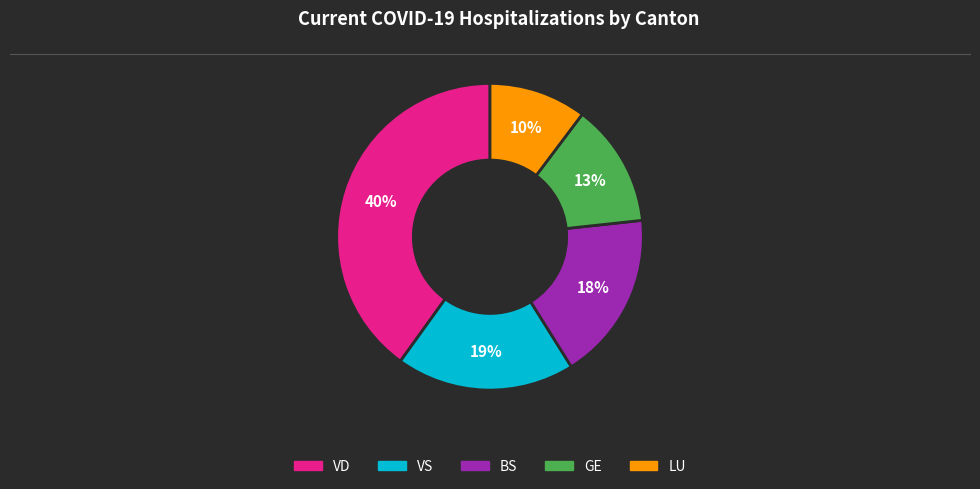

To the nearest percent, what is the average slice percentage?

20%